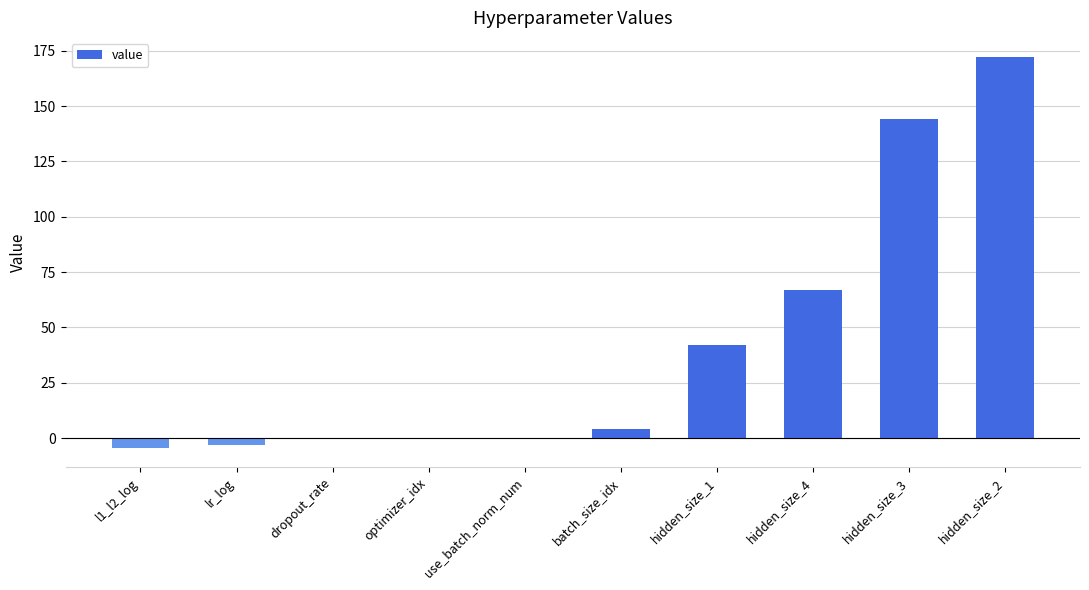

Is it true that the value at use_batch_norm_num is -72.2?

False